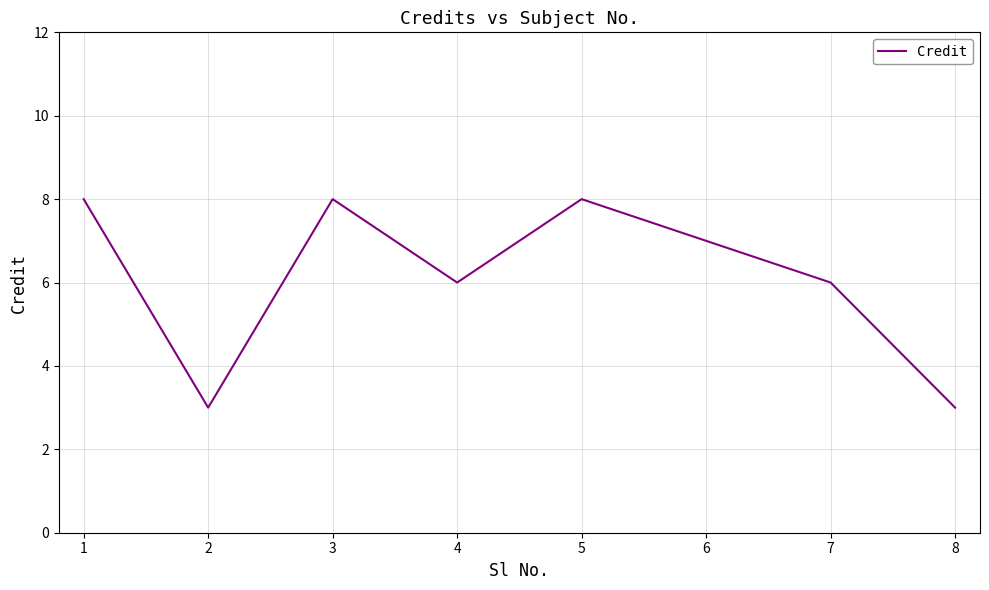

Reading left to right, transcribe all the data shown in this chart.

8	3	8	6	8	7	6	3